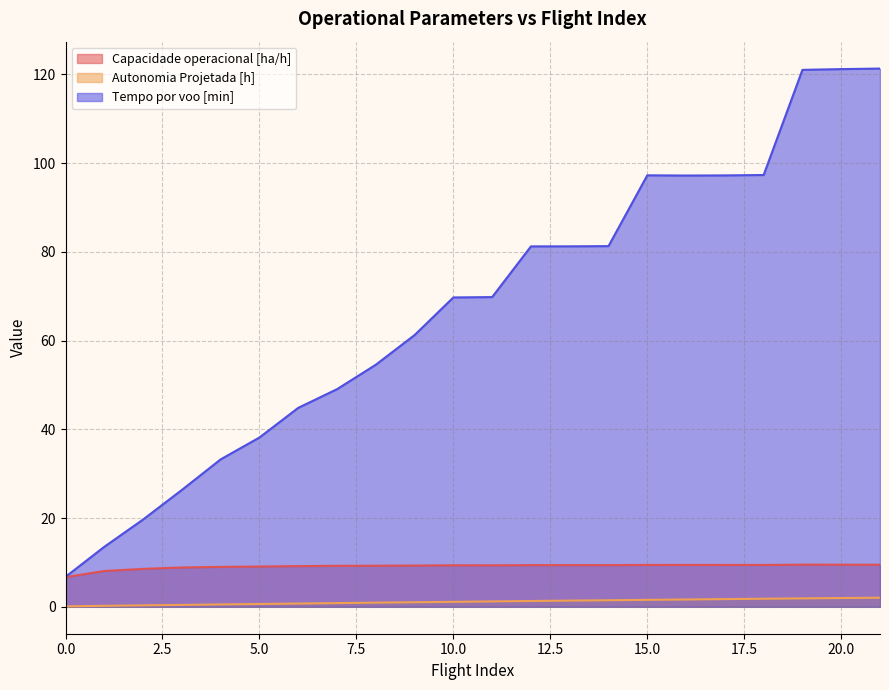

Reading left to right, list all the values displayed in this chart.

Capacidade operacional [ha/h]: 6.7	8.1	8.6	8.9	9.0	9.1	9.2	9.2	9.3	9.3	9.4	9.3	9.4	9.4	9.4	9.4	9.4	9.4	9.4	9.5	9.5	9.5
Autonomia Projetada [h]: 0.1	0.2	0.3	0.4	0.5	0.6	0.7	0.8	0.9	1.0	1.1	1.2	1.3	1.4	1.5	1.6	1.6	1.7	1.8	1.9	2.0	2.0
Tempo por voo [min]: 6.8	13.5	19.7	26.4	33.2	38.2	44.9	49.1	54.6	61.3	69.7	69.8	81.2	81.3	81.3	97.3	97.2	97.2	97.3	121.0	121.2	121.3